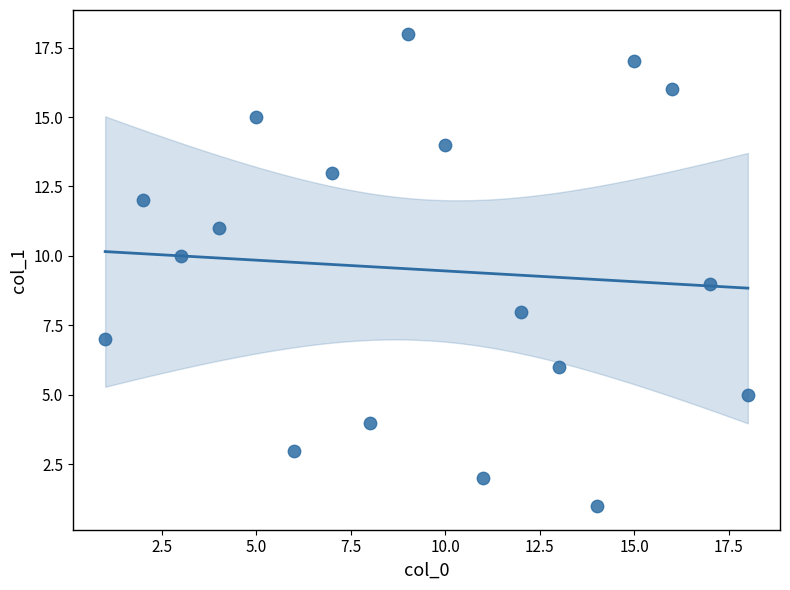

What is the range of Y values (max minus min)?

17